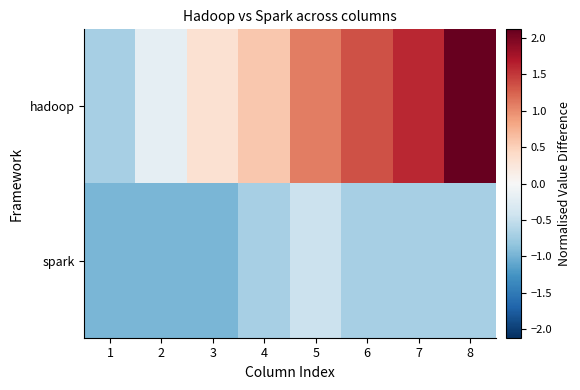

List the series in order of their peak value, lowest first.

spark, hadoop